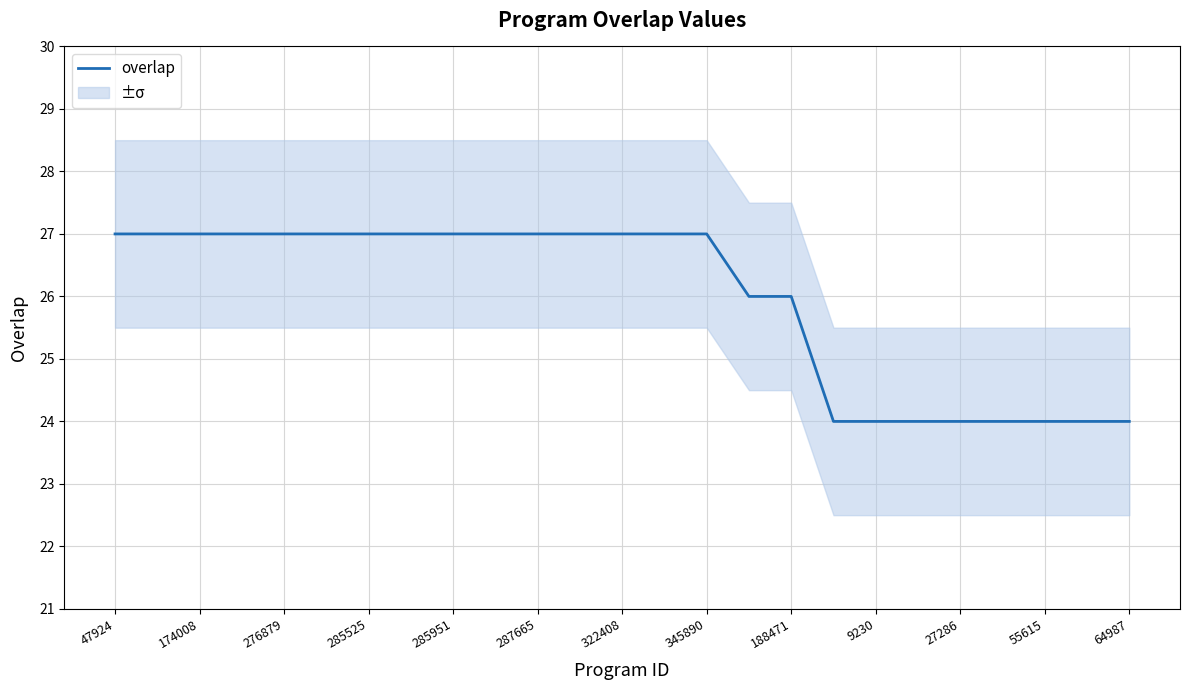

Reading right to left, extract all data points from this chart.

24	24	24	24	24	24	24	24	26	26	27	27	27	27	27	27	27	27	27	27	27	27	27	27	27